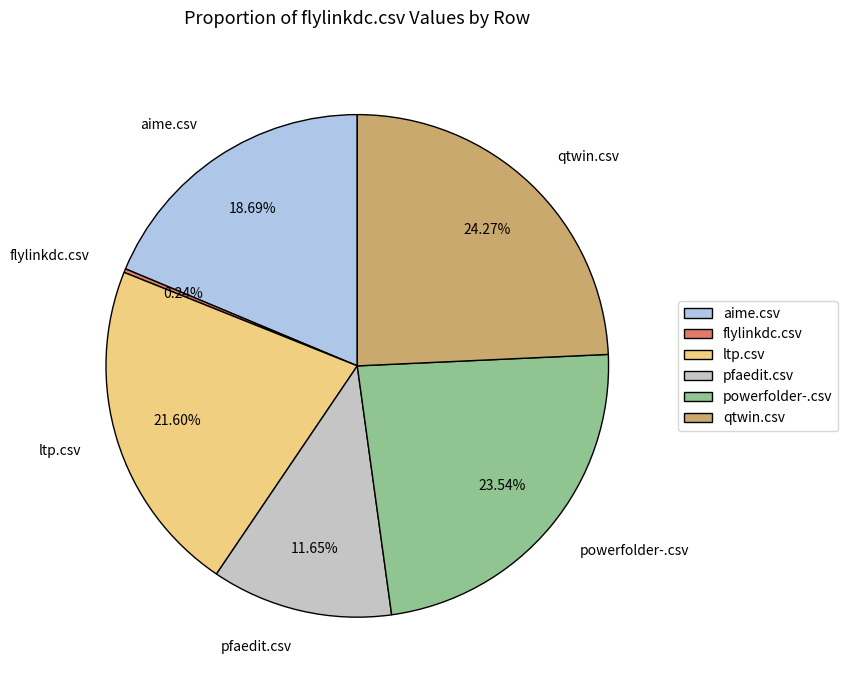

True or false: ltp.csv accounts for 22% of the total.

True